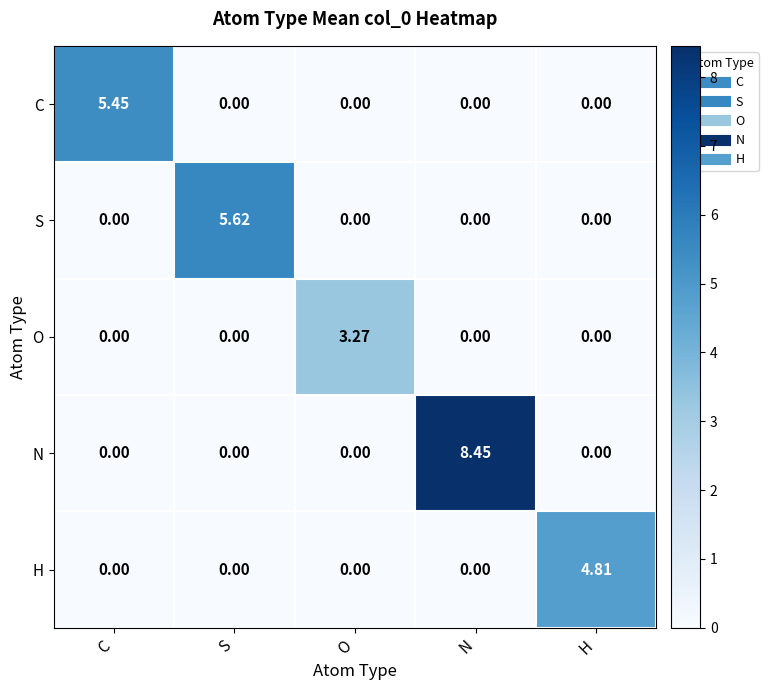

Which category has the highest value in the H series?

H